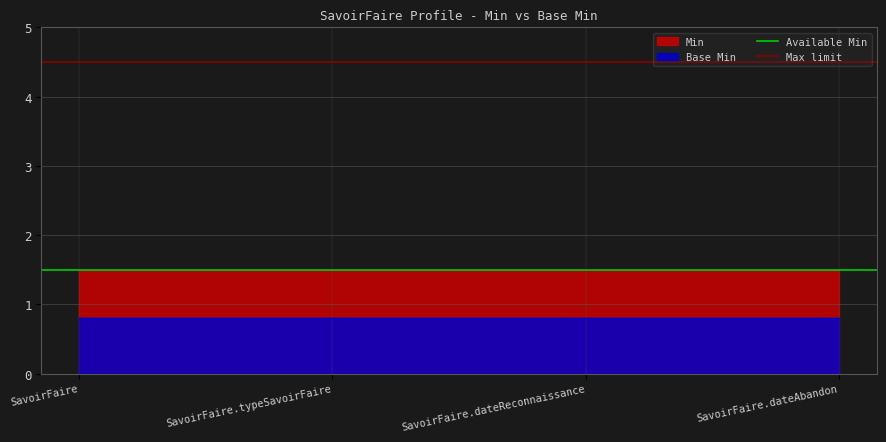

What is the label of the 2nd point from the left?

SavoirFaire.typeSavoirFaire